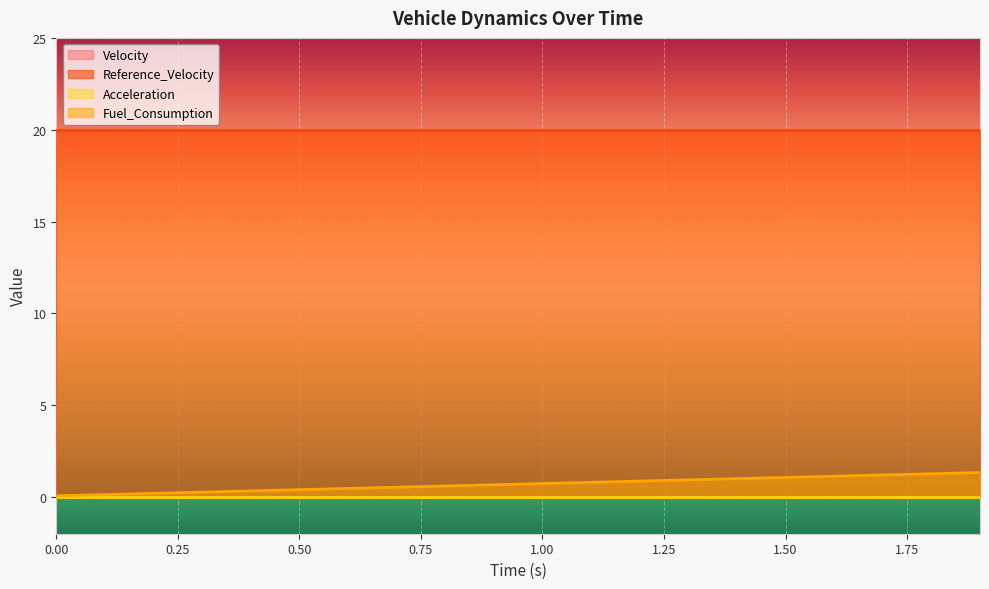

True or false: Reference_Velocity and Acceleration cross at least once.

False